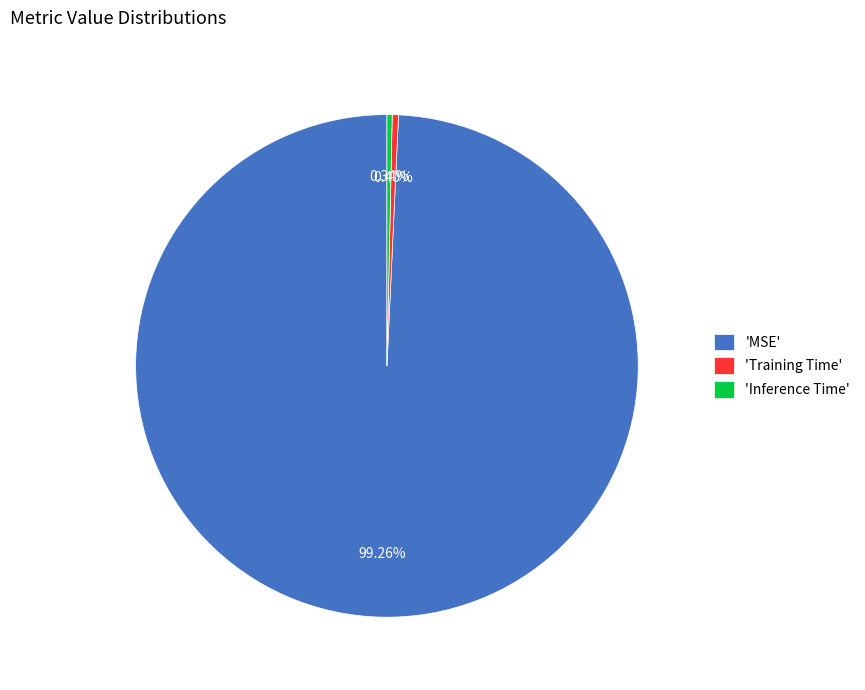

Is the sum of 'Training Time' and 'MSE' greater than half?

Yes